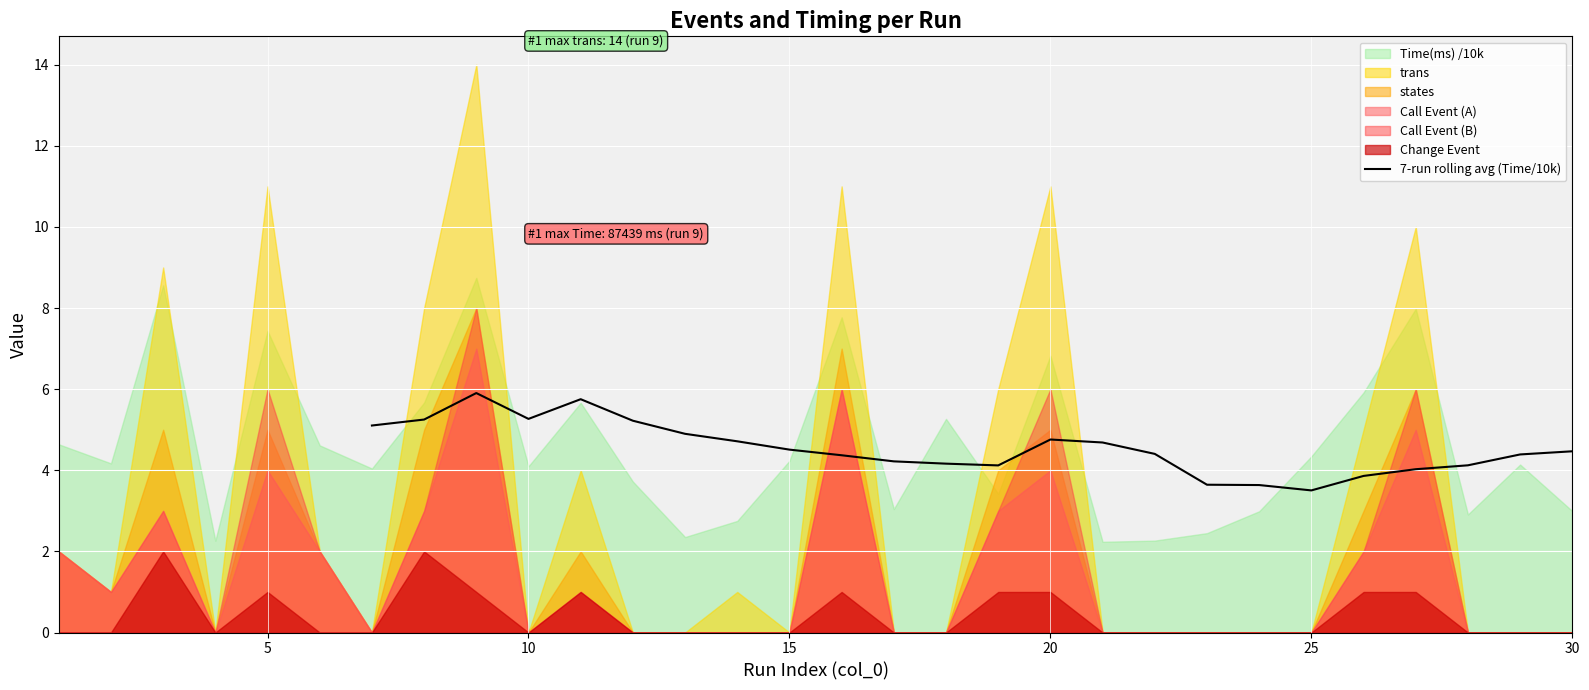

Is it true that 7-run rolling avg (Time/10k) equals 4.8 at 20?

True